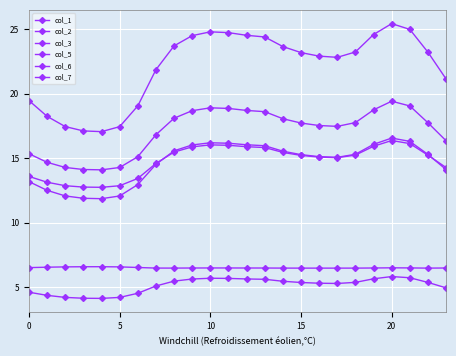

How many lines are shown in the chart?

6